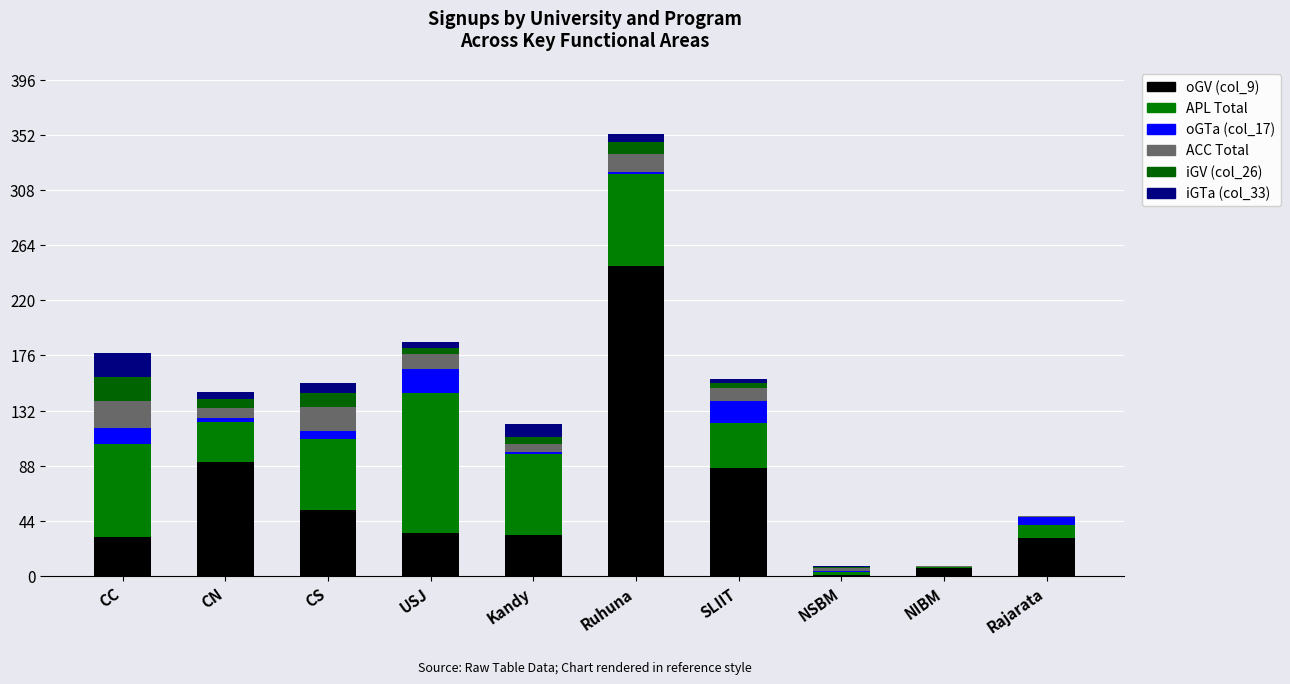

What is the difference between the maximum and minimum values in the oGV (col_9) series?

246